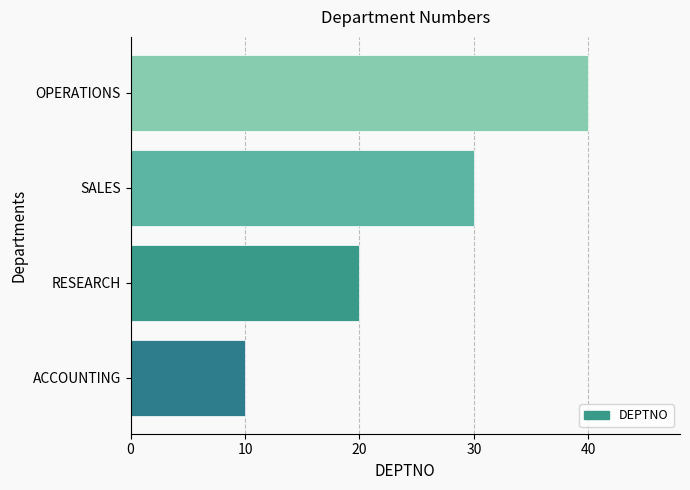

Reading bottom to top, what are all the values shown in this chart?

ACCOUNTING=10	RESEARCH=20	SALES=30	OPERATIONS=40